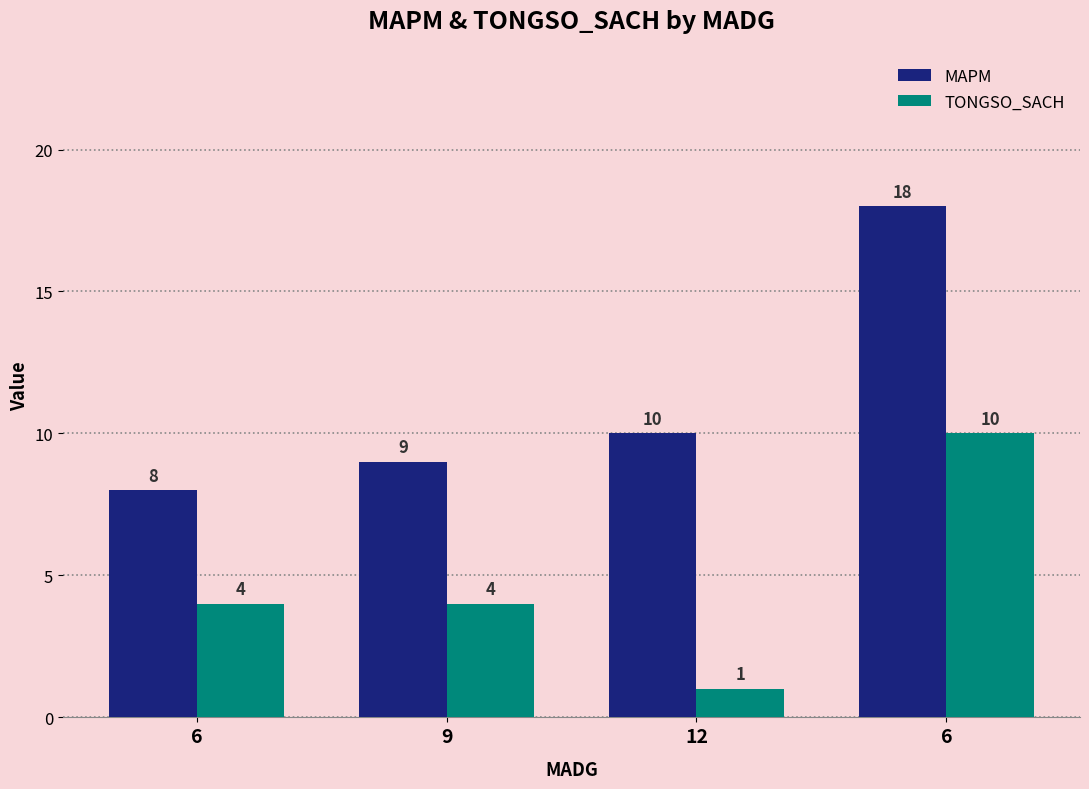

Count the number of categories in the chart.

4